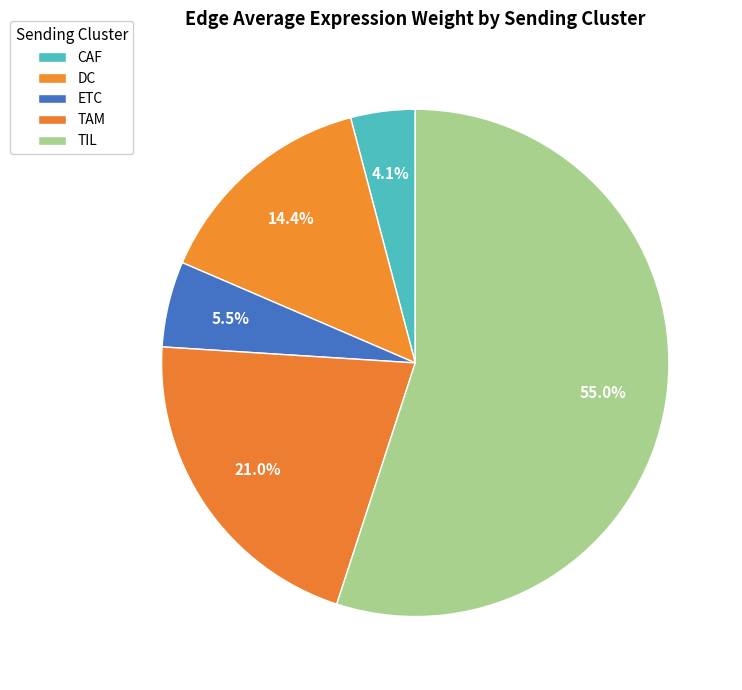

True or false: CAF accounts for 16% of the total.

False